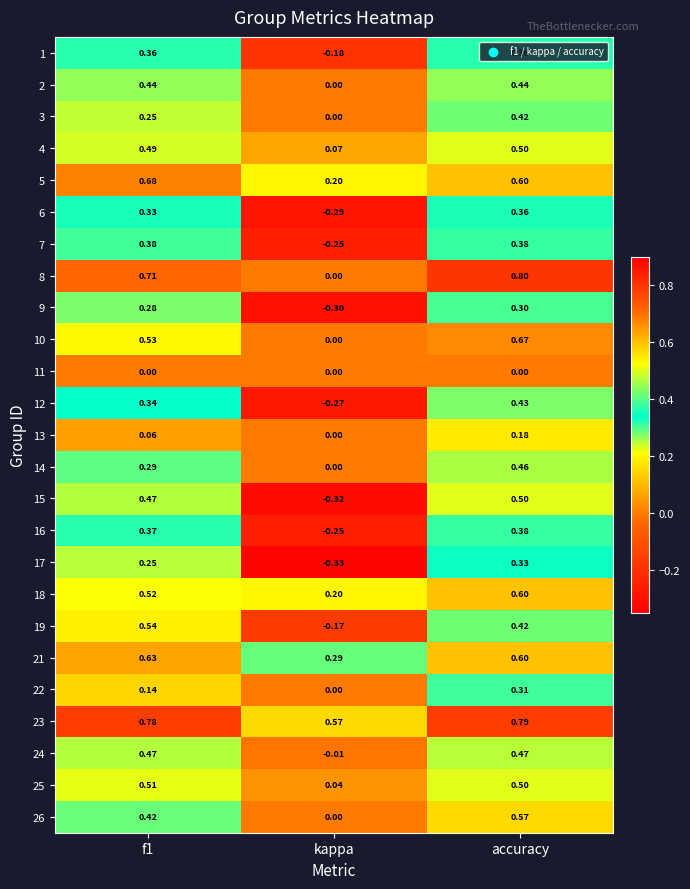

How many distinct data groups are displayed?

25